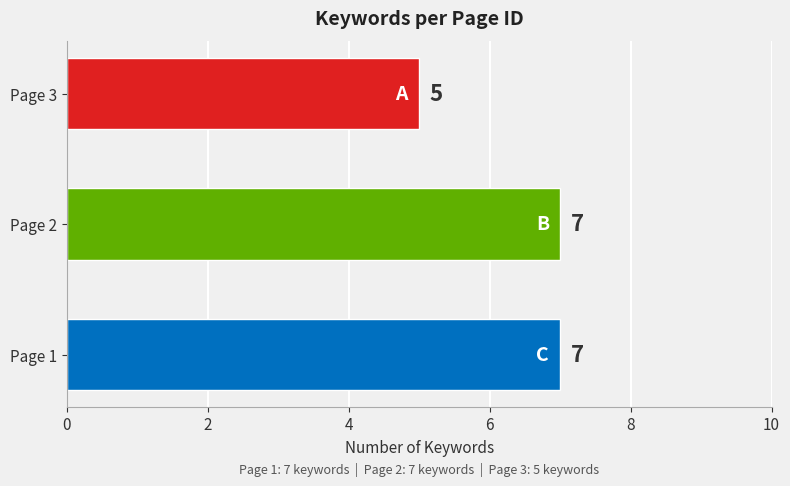

Between Page 1 and Page 3, which is larger?

Page 1